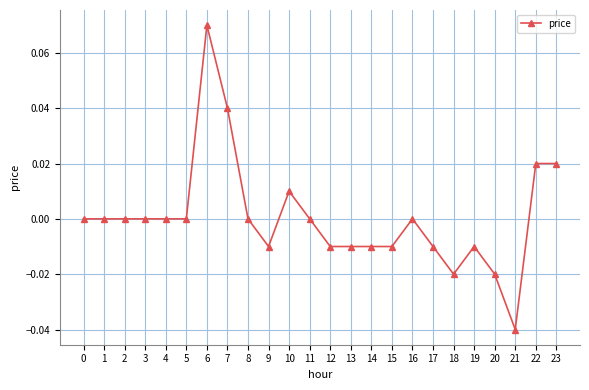

At which category does the chart reach its peak across all series?

6